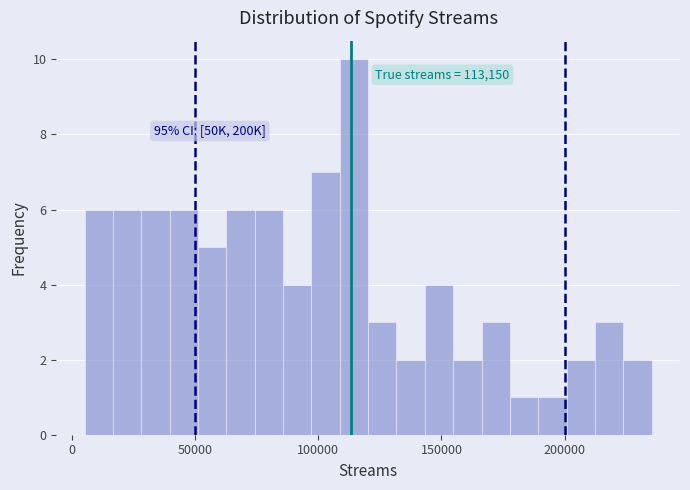

Around what value on the x-axis is the tallest bar? Give the approximate position of its centre, as read against the axis.

115000